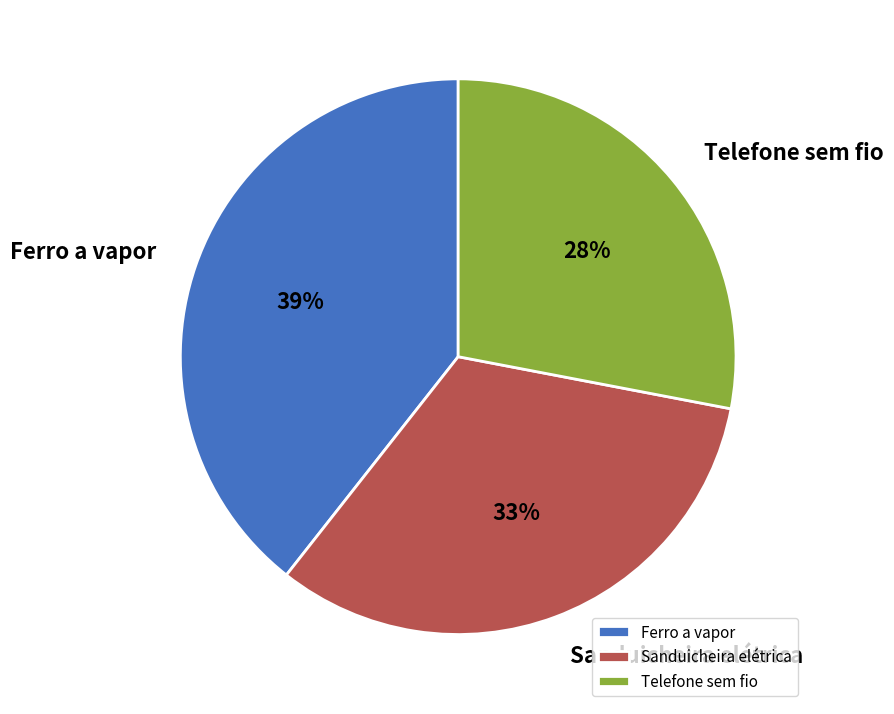

True or false: Telefone sem fio accounts for 17% of the total.

False